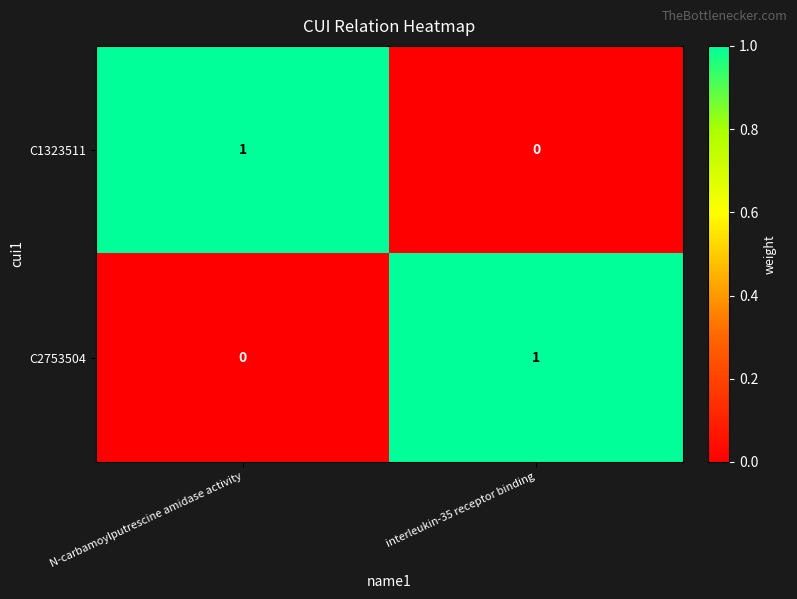

At interleukin-35 receptor binding, list the series in order from smallest to largest.

C1323511, C2753504